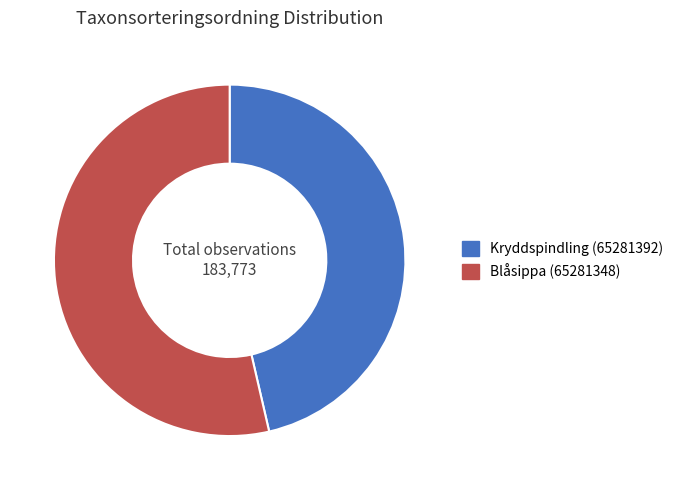

Rank the categories by value from highest to lowest.

Blåsippa (65281348), Kryddspindling (65281392)